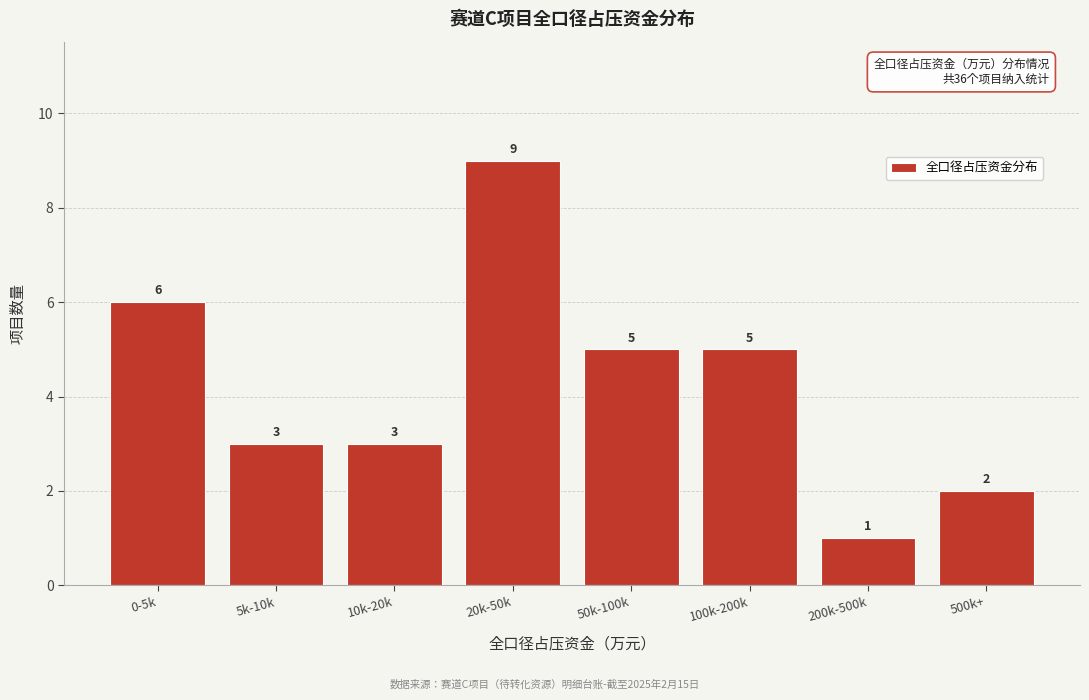

Reading right to left, extract all data points from this chart.

2	1	5	5	9	3	3	6